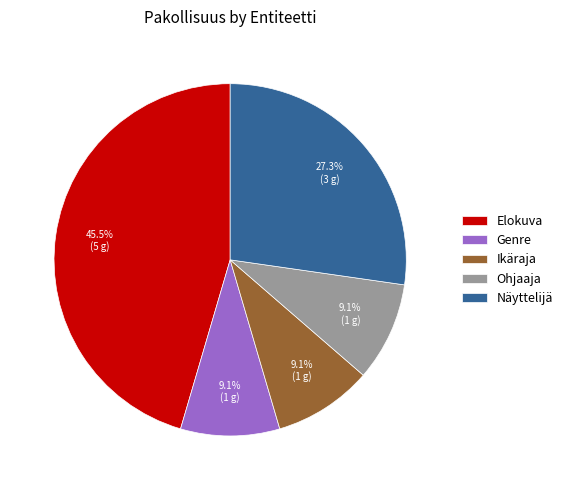

To the nearest percent, what is the combined percentage of Ohjaaja and Ikäraja?

18%